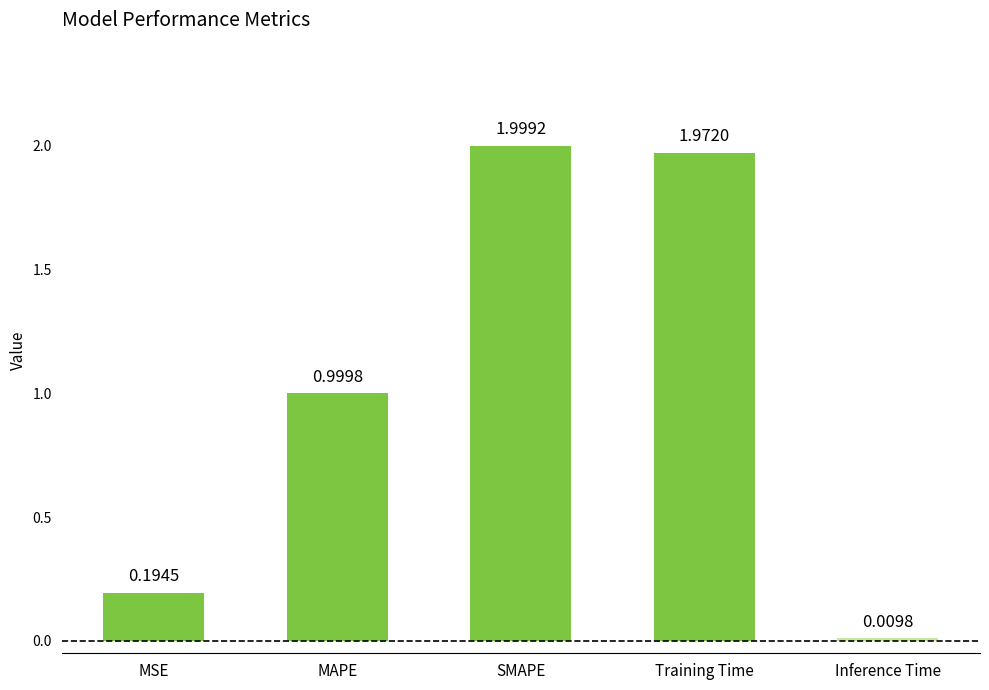

Which category has the lowest value across all series?

Inference Time